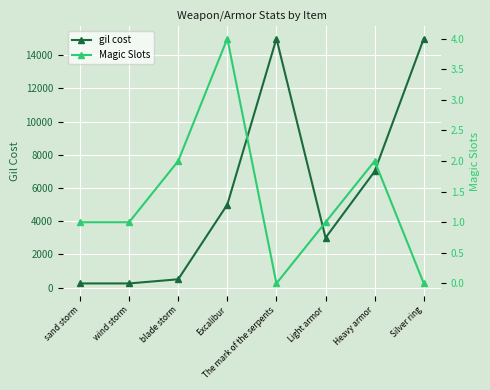

Which label corresponds to the largest value in the chart?

The mark of the serpents